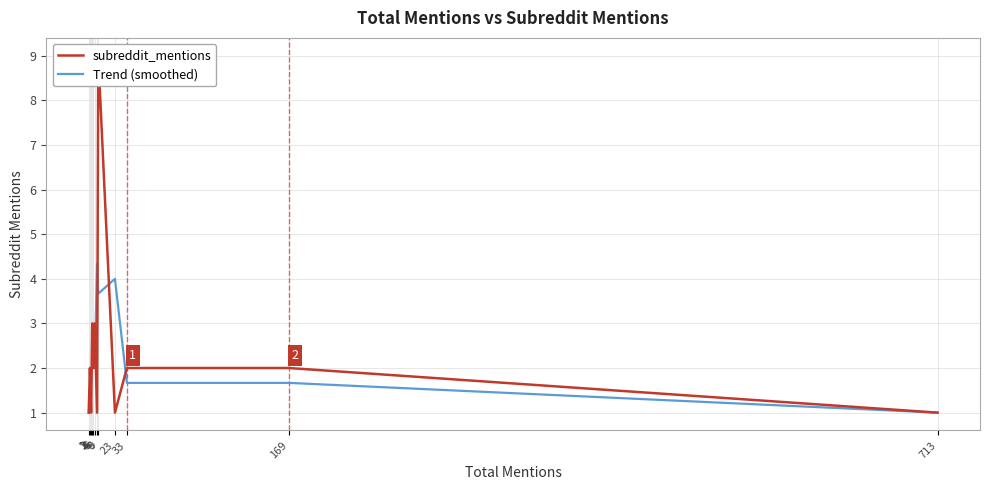

How many categories are shown in the chart?

12